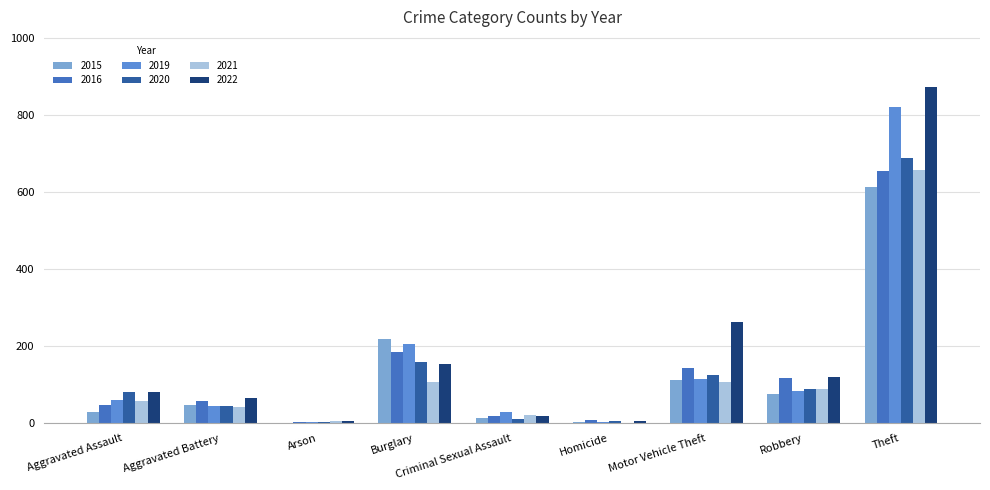

Where is 2016 nearest to the value 329?

Burglary